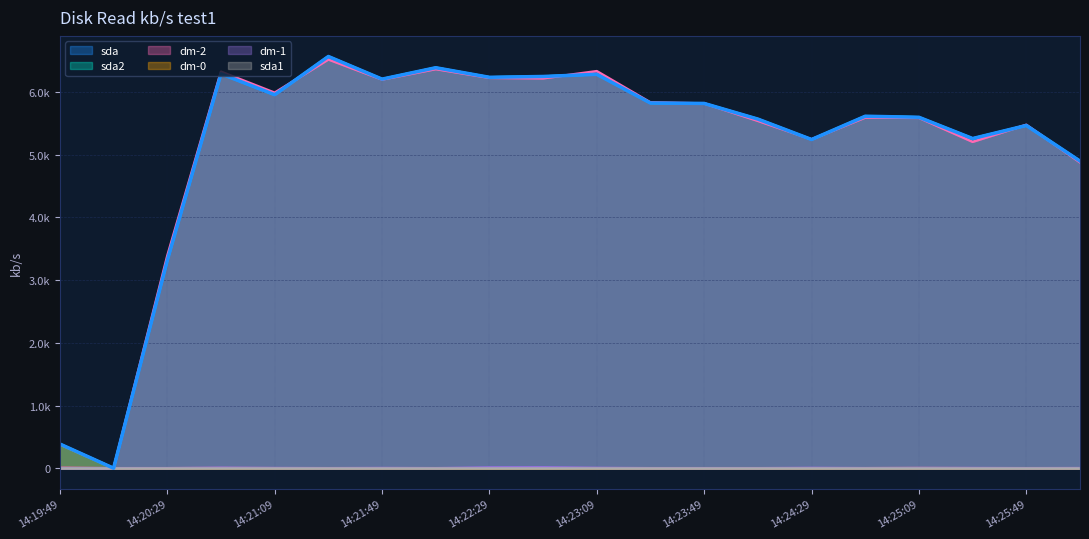

Which series has the largest total across all categories?

sda